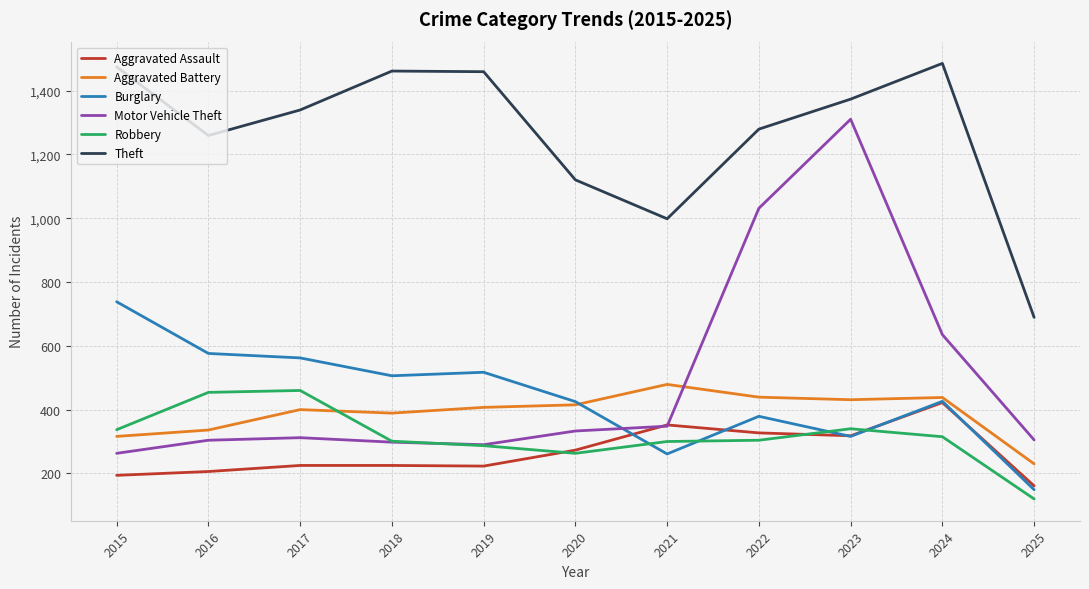

Which category has the highest value in the Burglary series?

2015